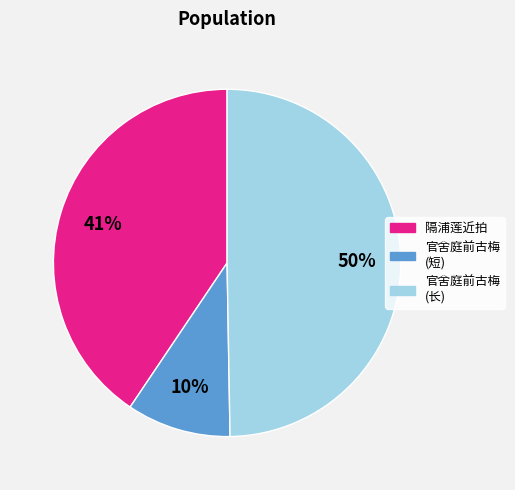

To the nearest percent, what is the difference between the largest and smallest slice percentages?

40%